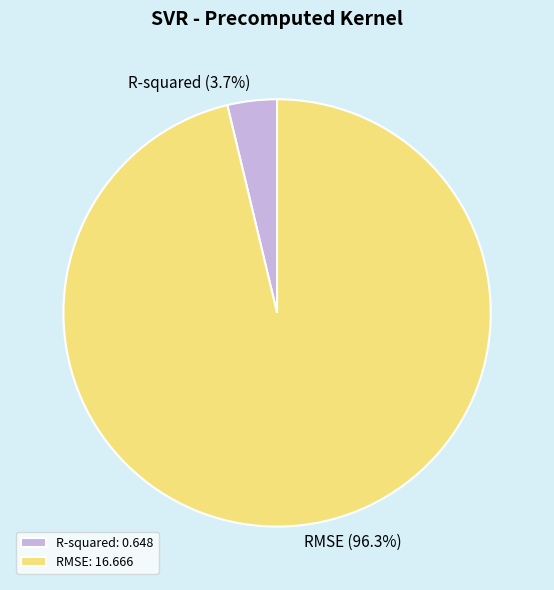

To the nearest percent, what is the difference between the largest and smallest slice percentages?

93%